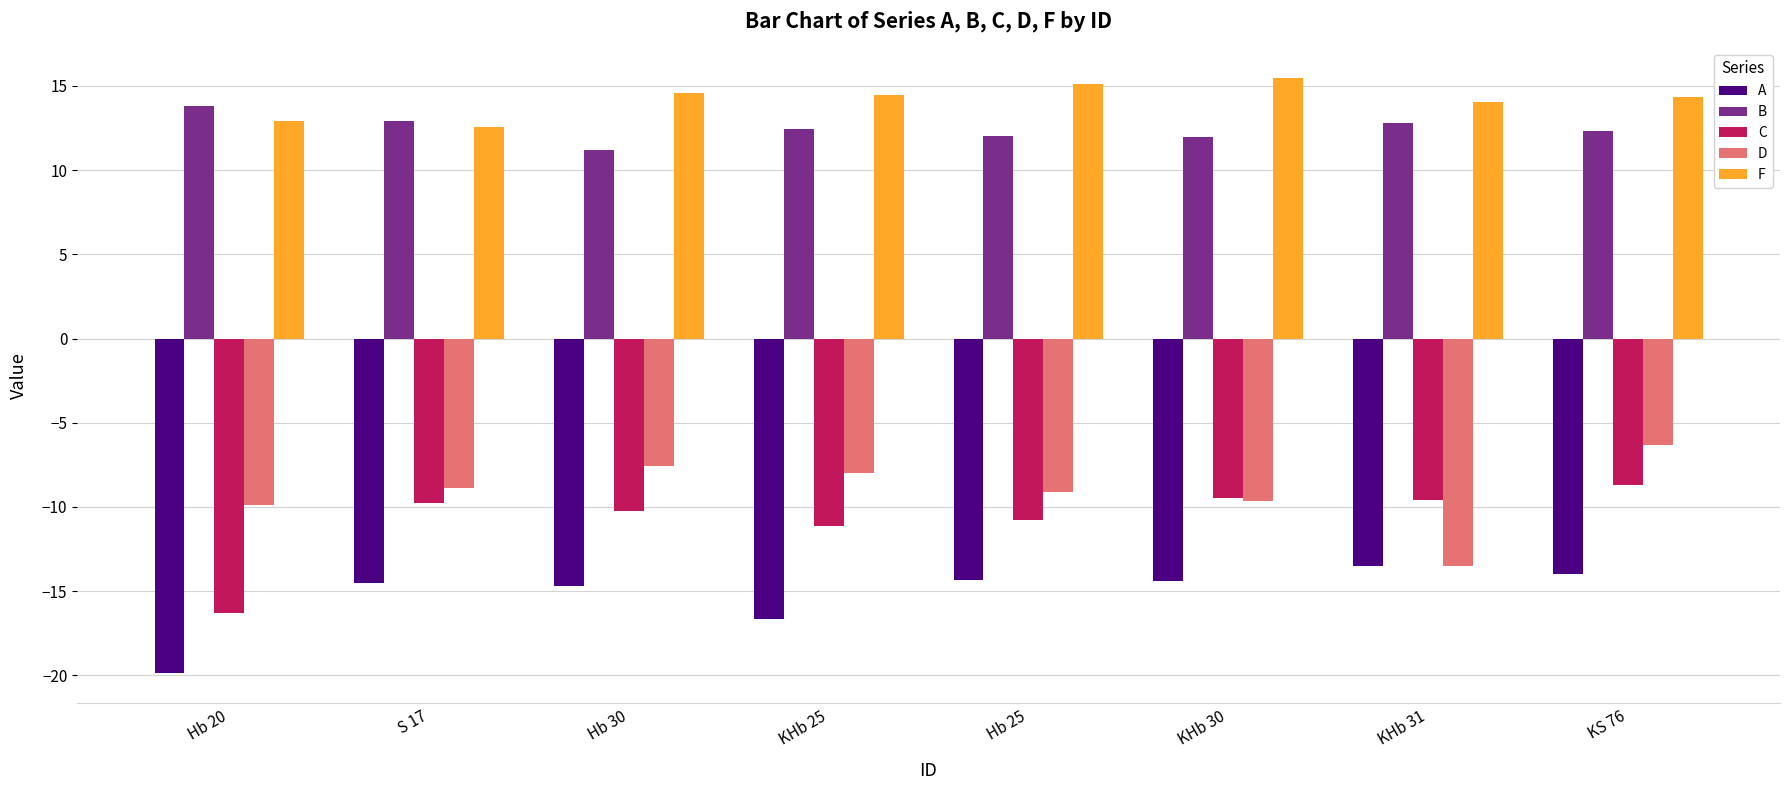

Which series has the largest total across all categories?

F